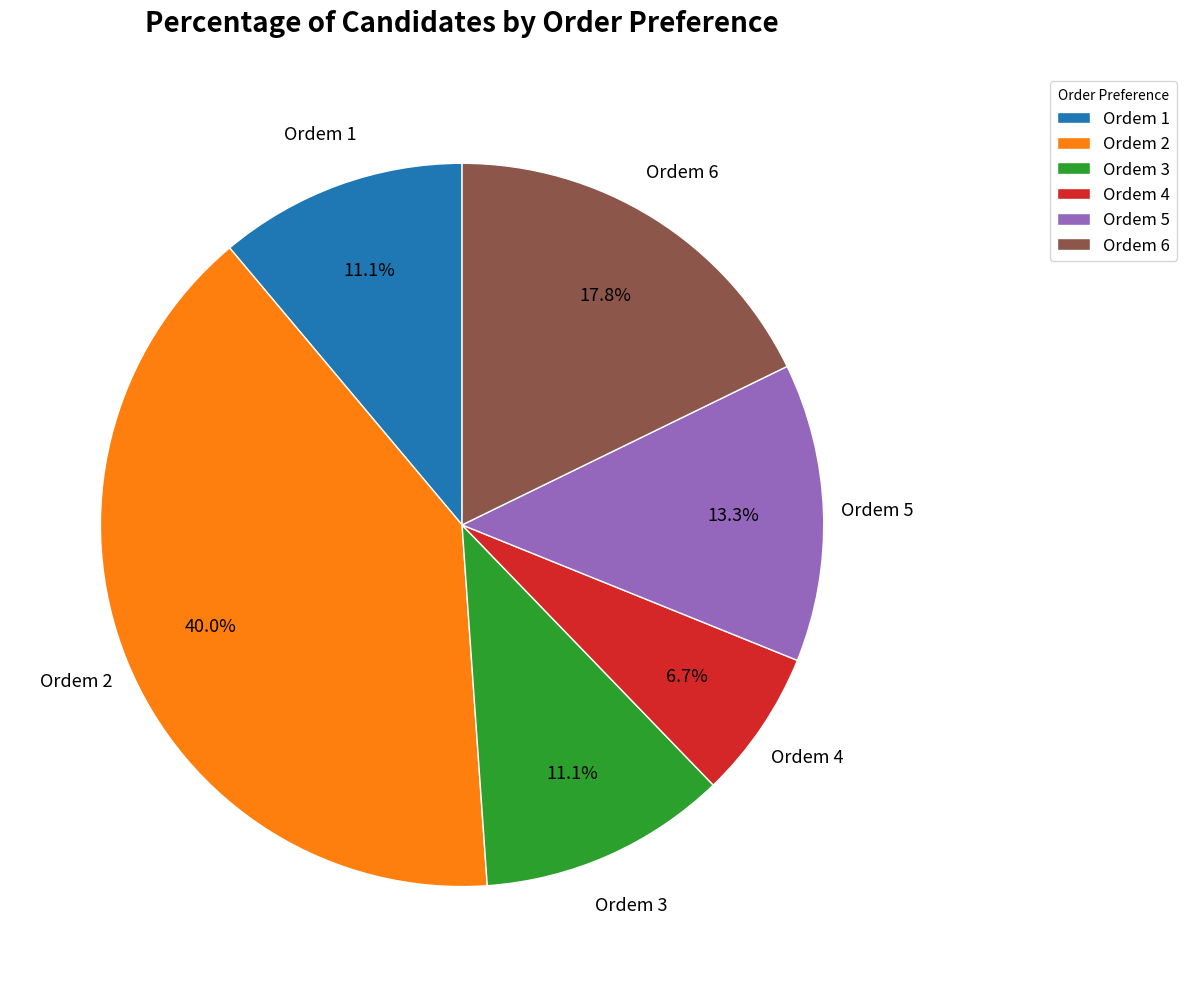

Approximately how many times larger is the value at Ordem 5 compared to Ordem 4?

2.0